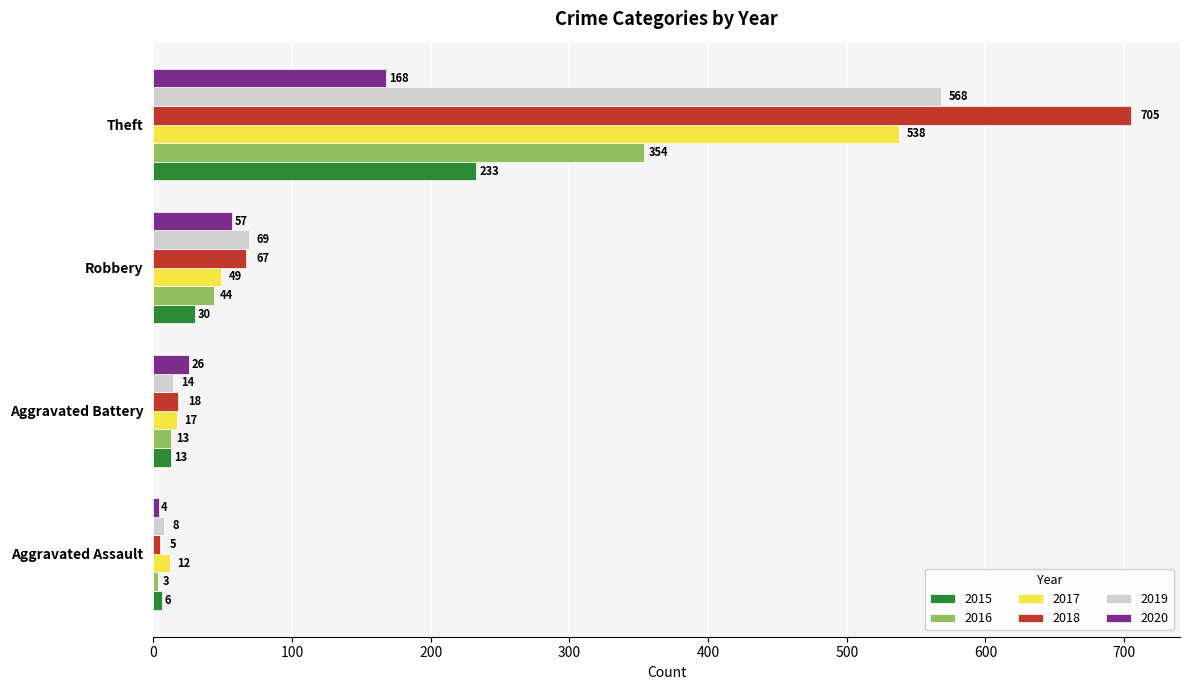

Which series has the largest range (max minus min)?

2018